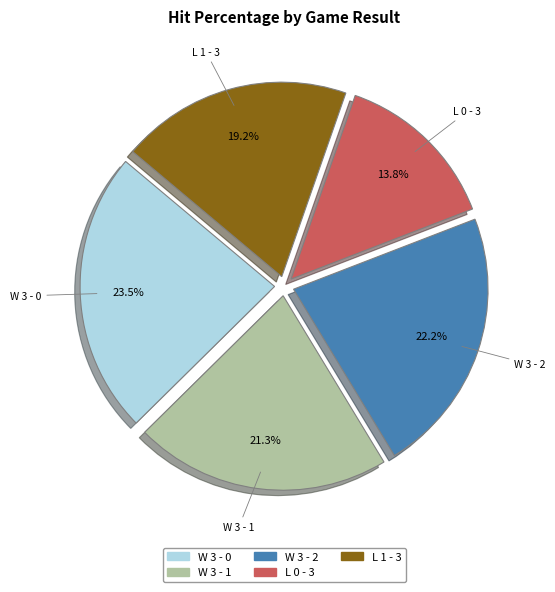

What percentage is the L 0 - 3 slice, to the nearest percent?

14%